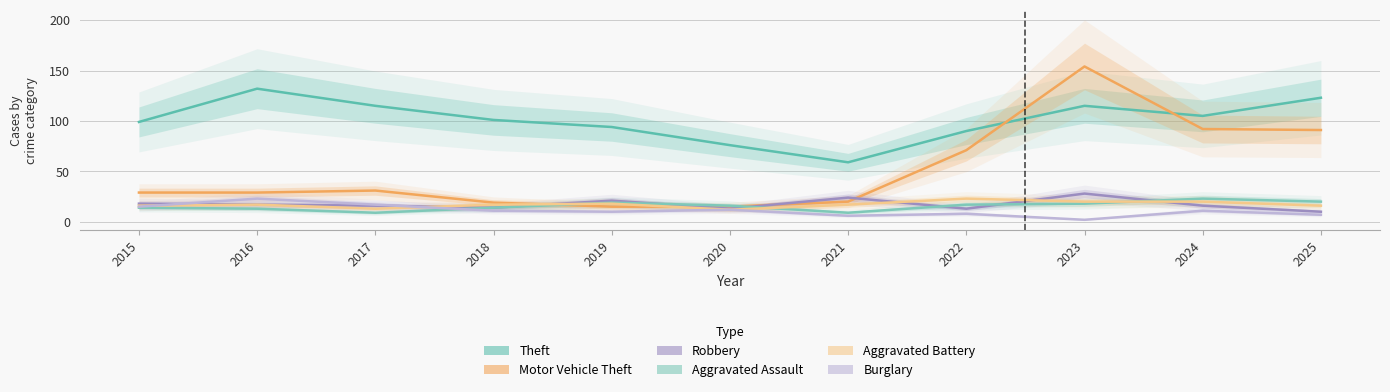

What is the average value of the Aggravated Assault series?

16